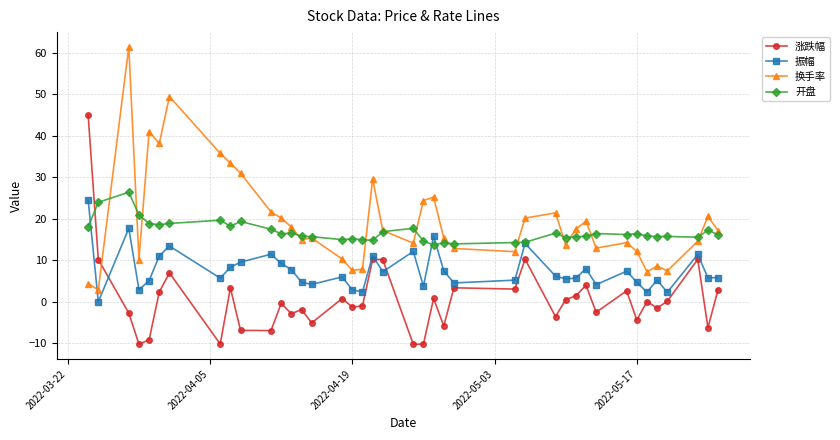

After their last crossing, which series has the higher values: 换手率 or 振幅?

换手率